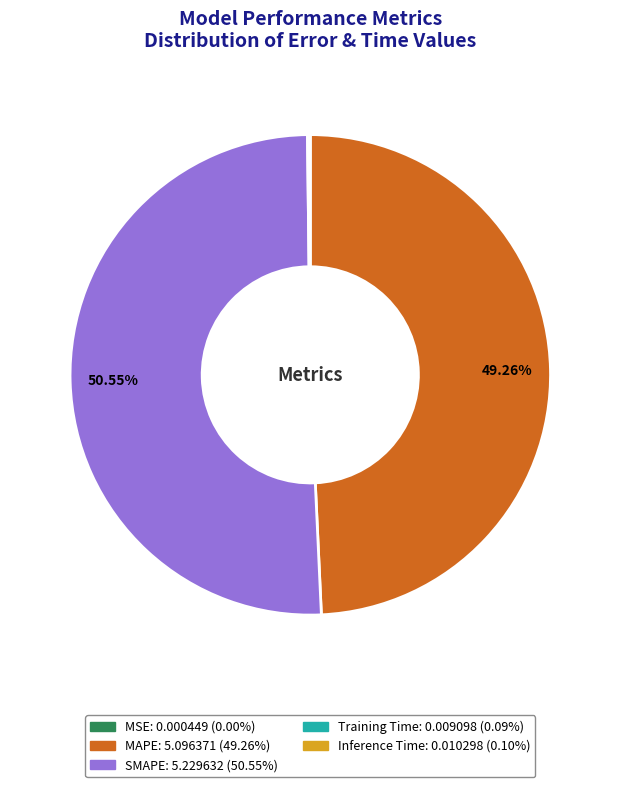

True or false: SMAPE accounts for 58% of the total.

False